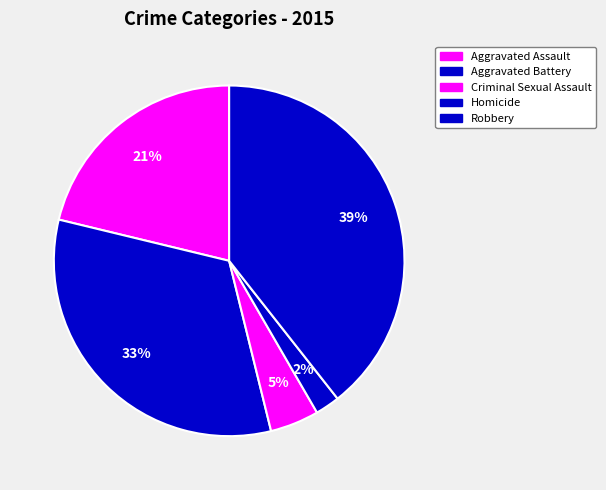

Count the number of slices in the pie.

5